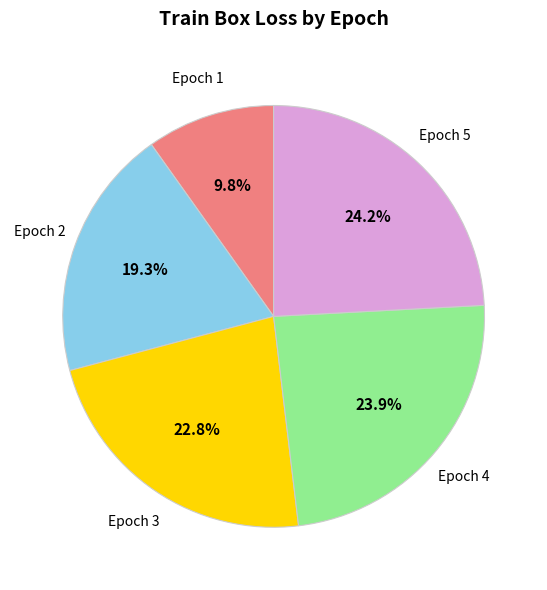

Is there any slice that represents more than half of the pie?

No